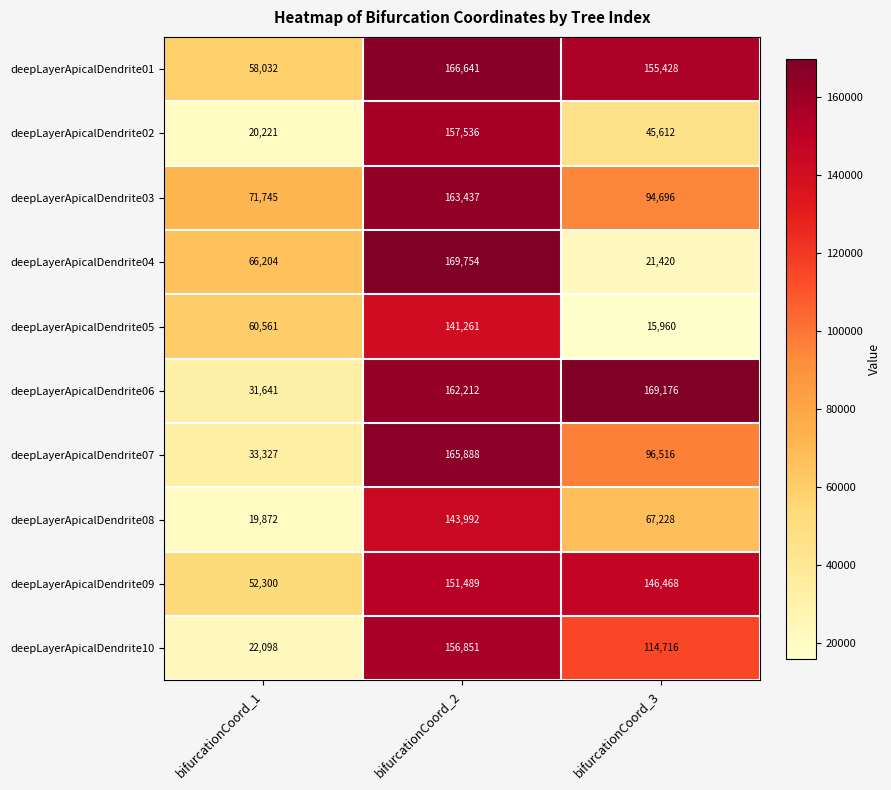

Where is deepLayerApicalDendrite07 nearest to the value 99607?

bifurcationCoord_3